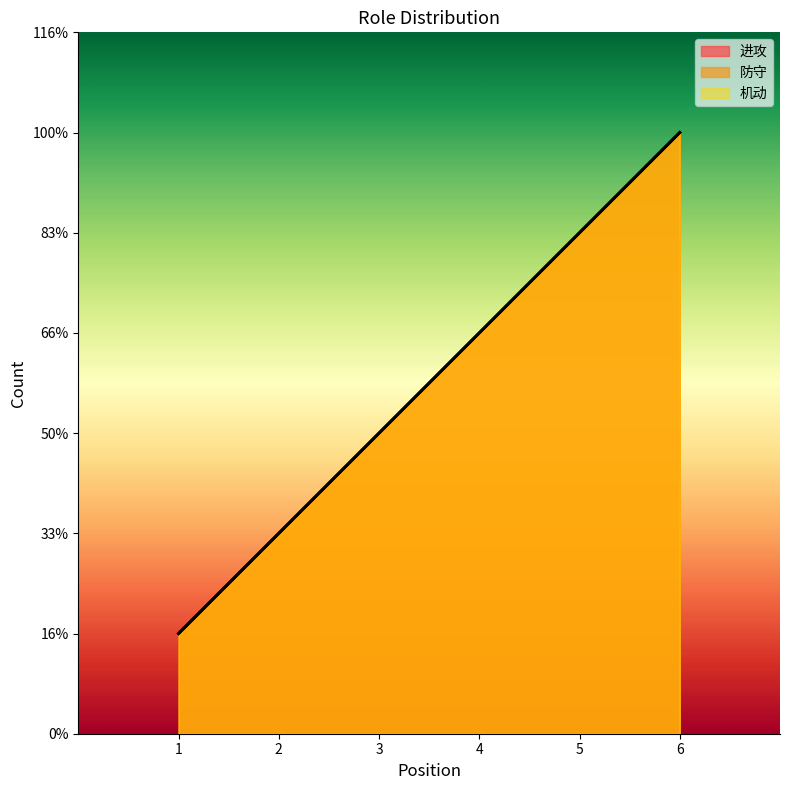

True or false: 进攻 and 机动 intersect in this chart.

False